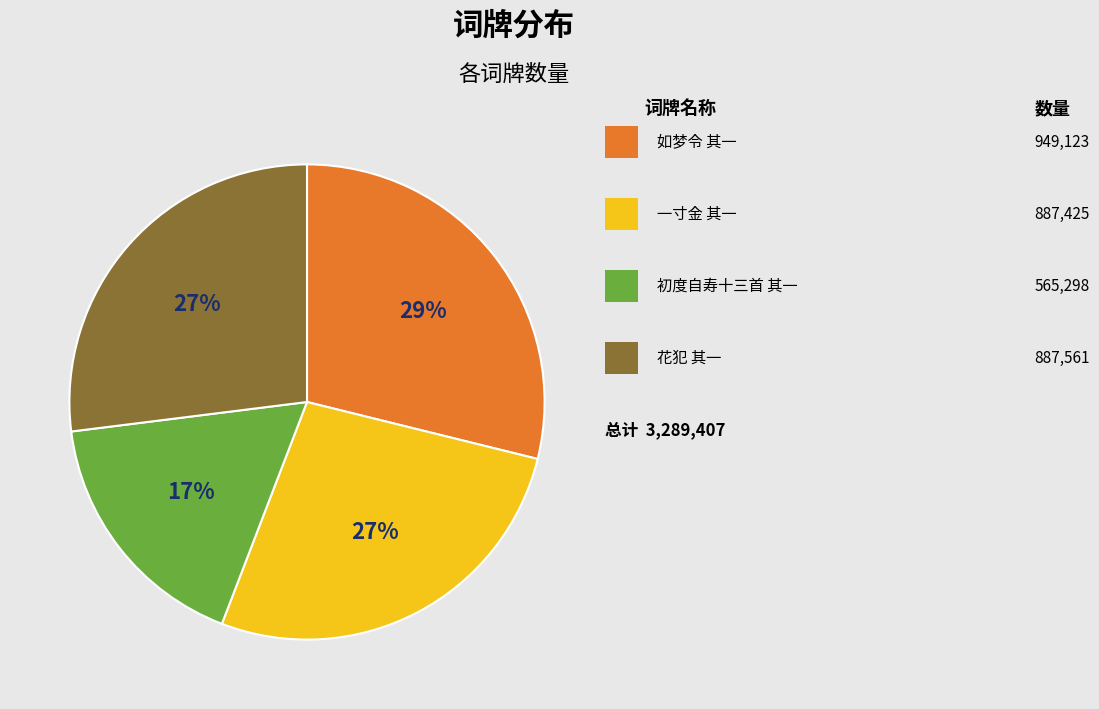

Is there any slice that represents more than half of the pie?

No